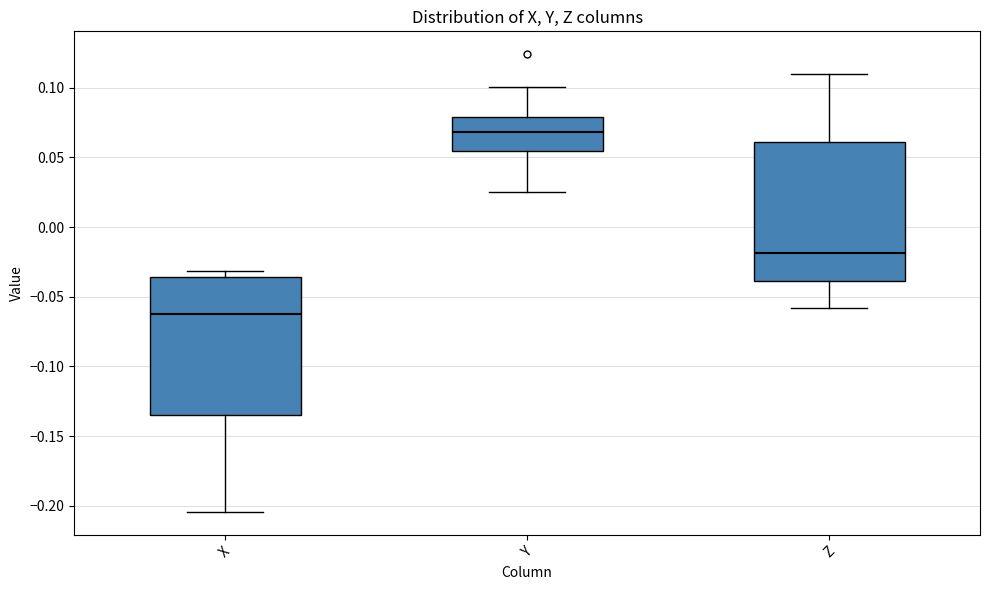

Which box has the highest median line?

Y